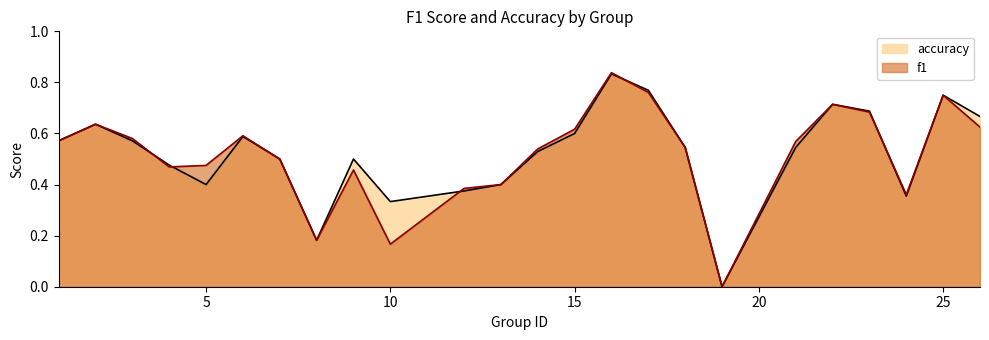

True or false: f1 has a value of 0.3 at 23.

False